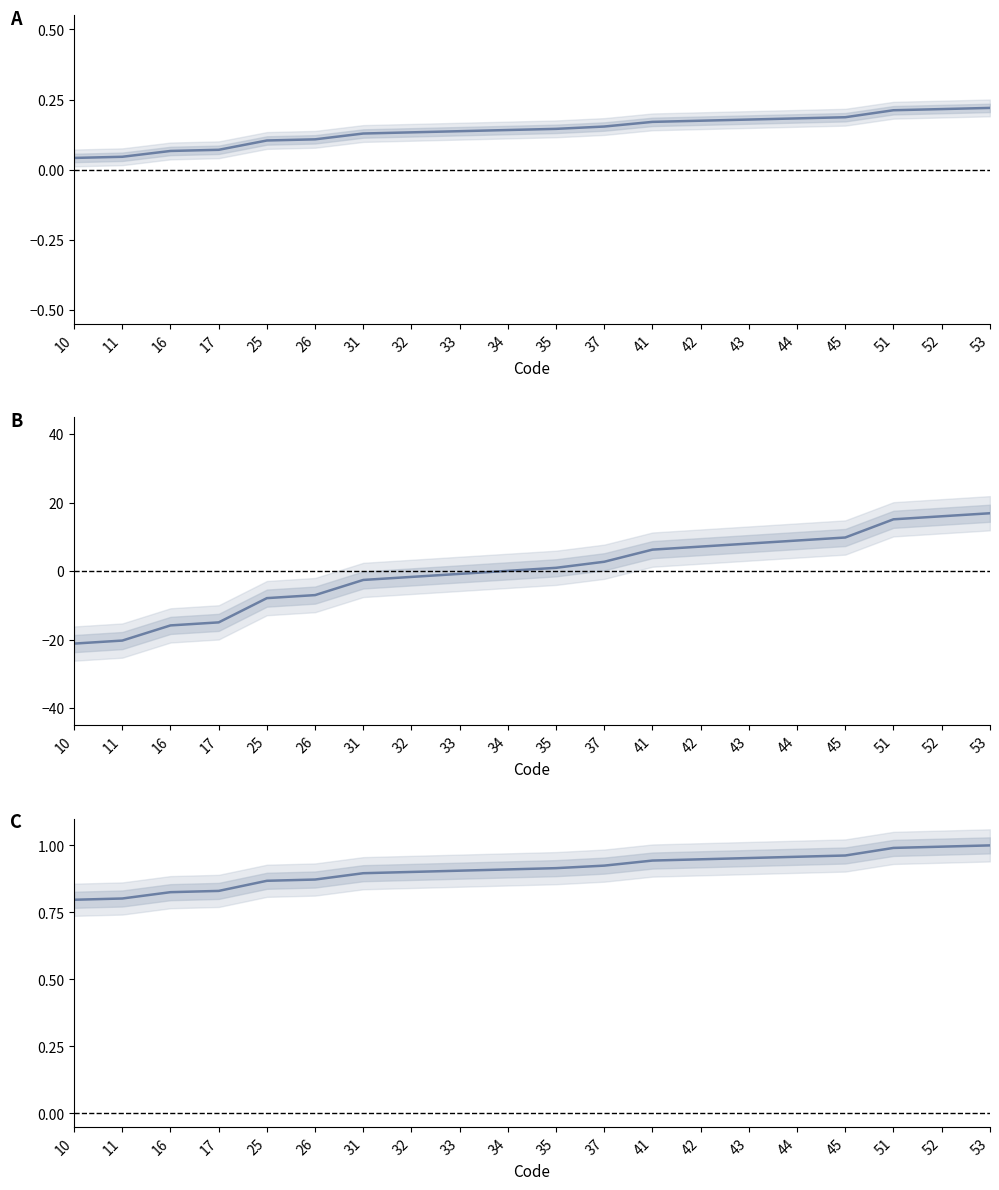

Is it true that the value at 10 is 0.5?

False